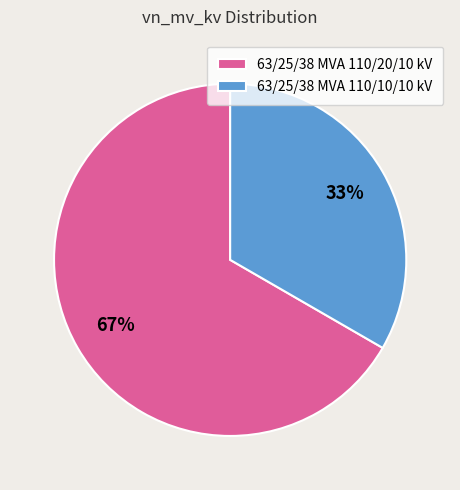

What percentage is the 63/25/38 MVA 110/20/10 kV slice, to the nearest percent?

67%